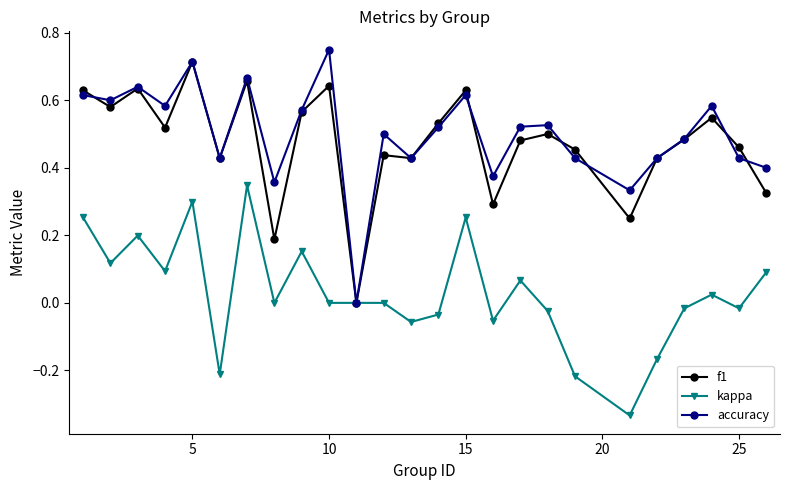

True or false: accuracy has more than 1 points higher than both neighbors.

True